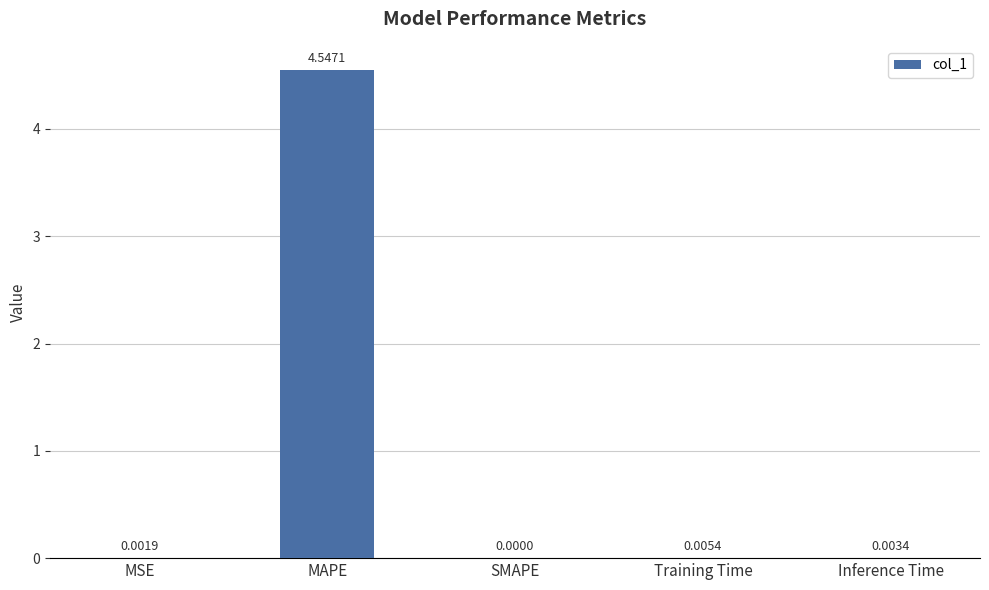

Which has a higher value, SMAPE or Inference Time?

Inference Time